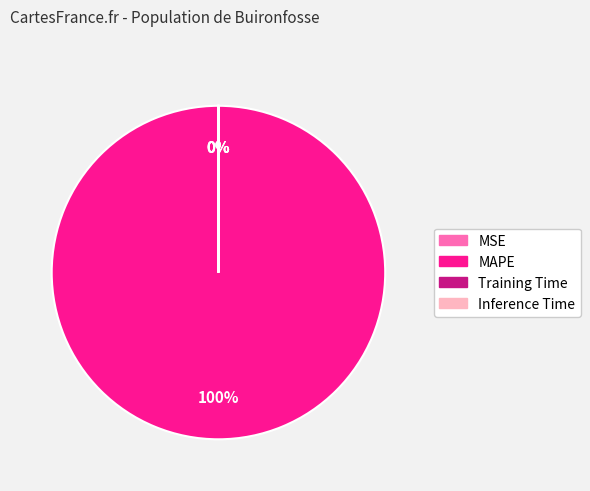

Combined, do Inference Time and Training Time account for over 50%?

No